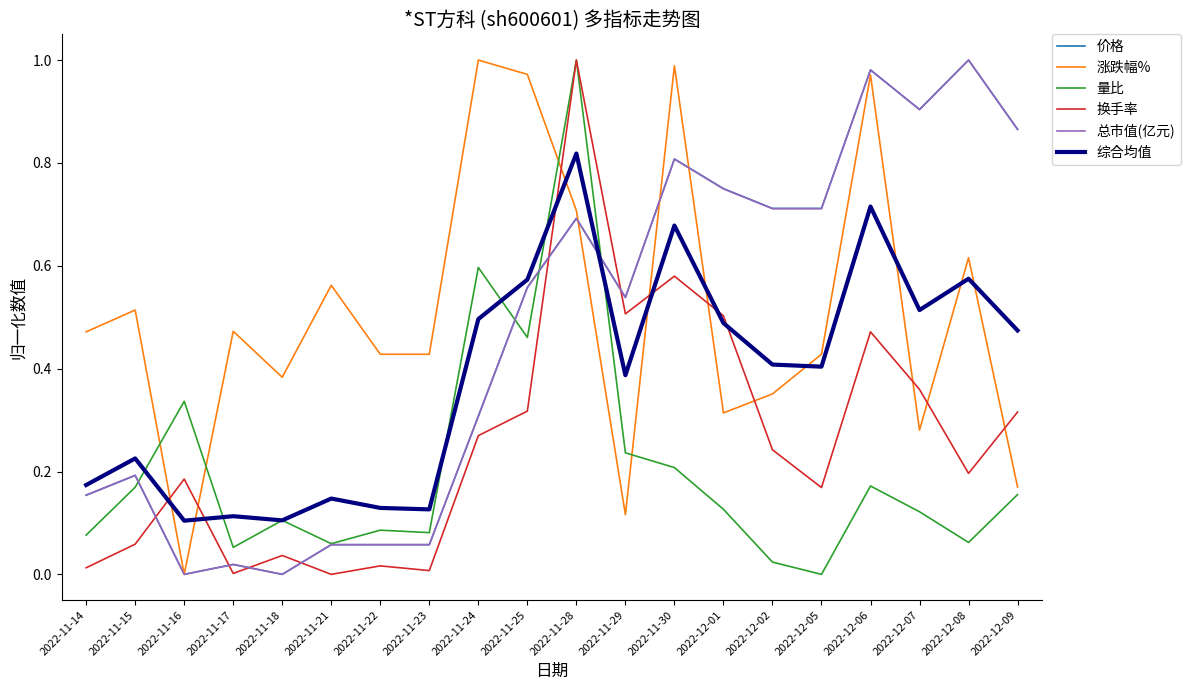

Which series ends up on top after the final intersection of 价格 and 换手率?

价格